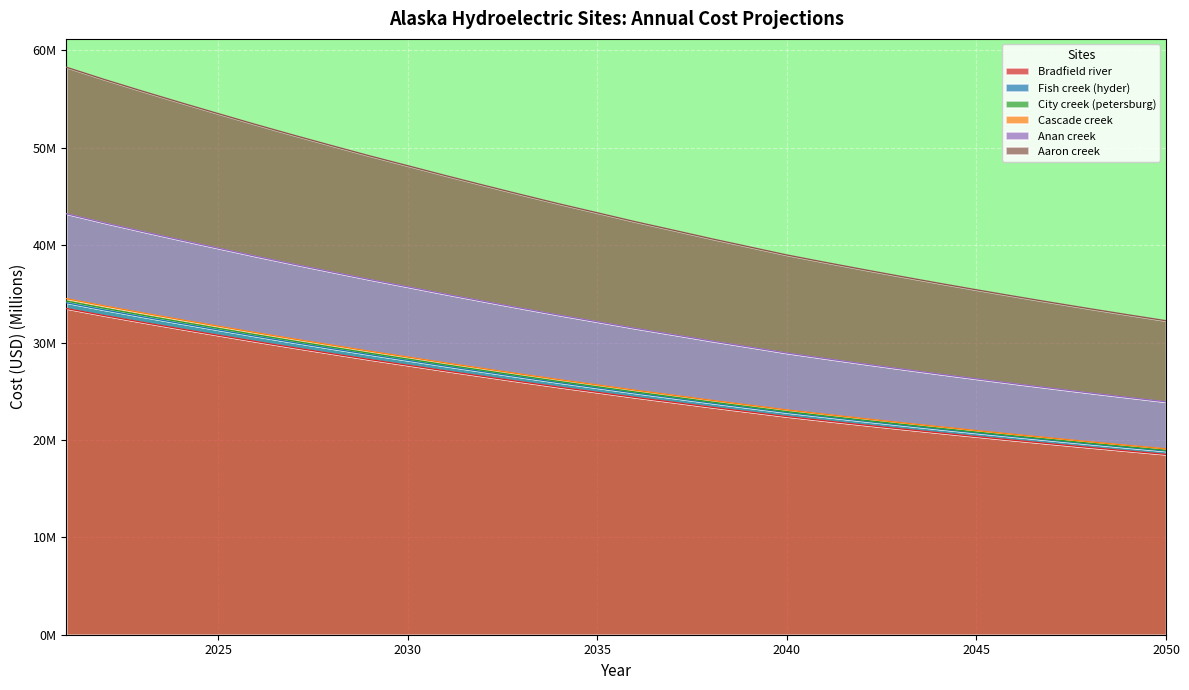

At which label does City creek (petersburg) first exceed 25?

2021